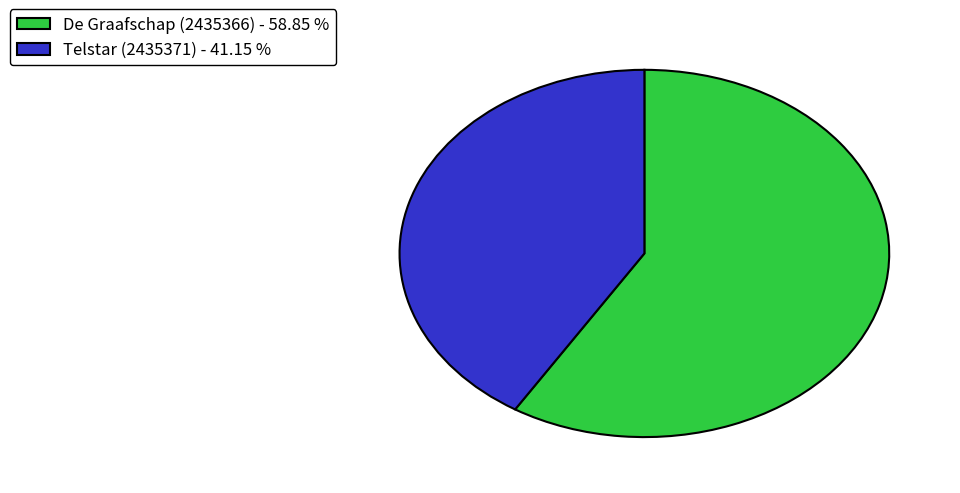

Which slice is the smallest?

Telstar (2435371)